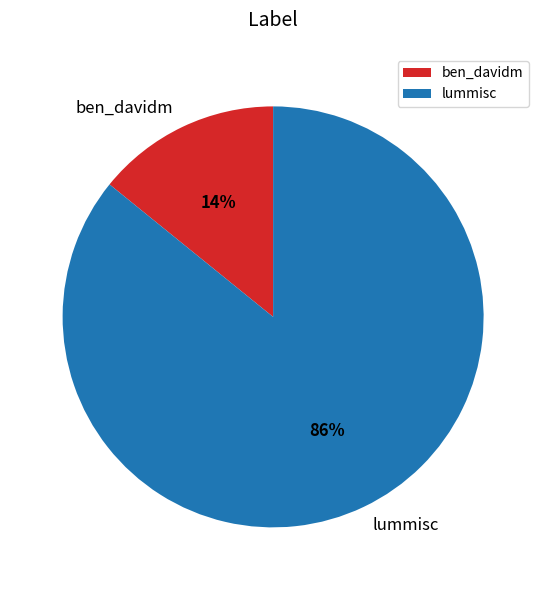

To the nearest percent, what is the difference between the lummisc and ben_davidm slice percentages?

72%